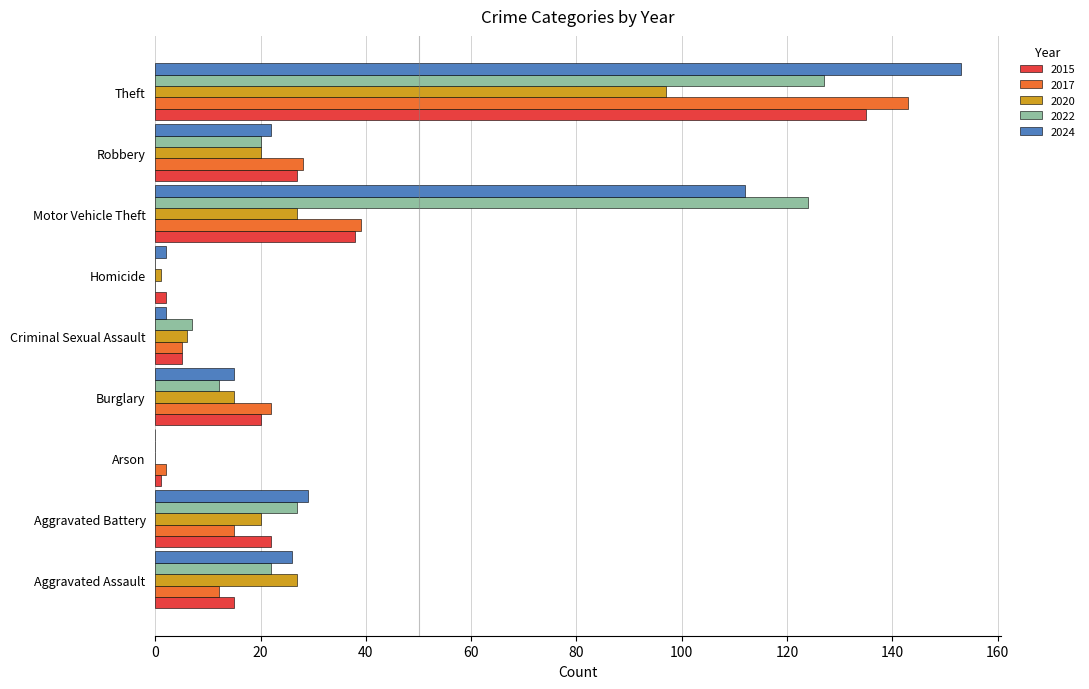

The 2017 series shows 39 at Motor Vehicle Theft. True or false?

True